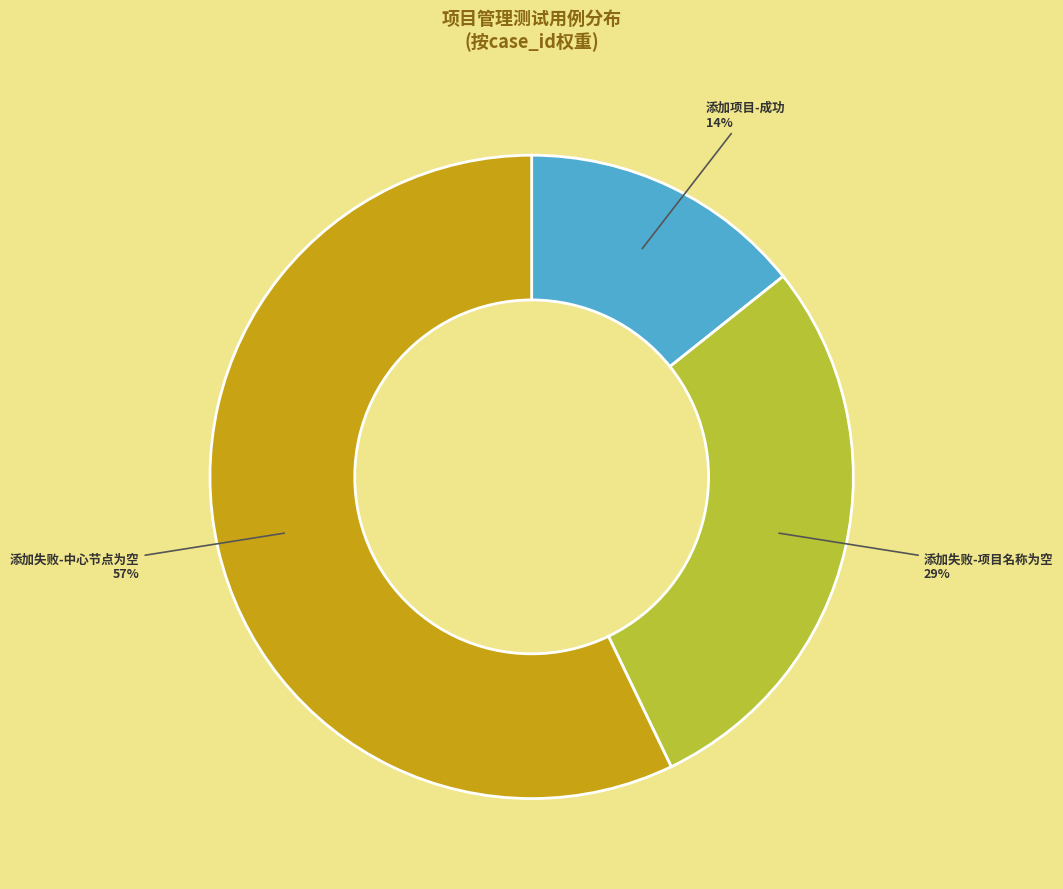

To the nearest percent, what portion does 添加项目-成功 represent?

14%